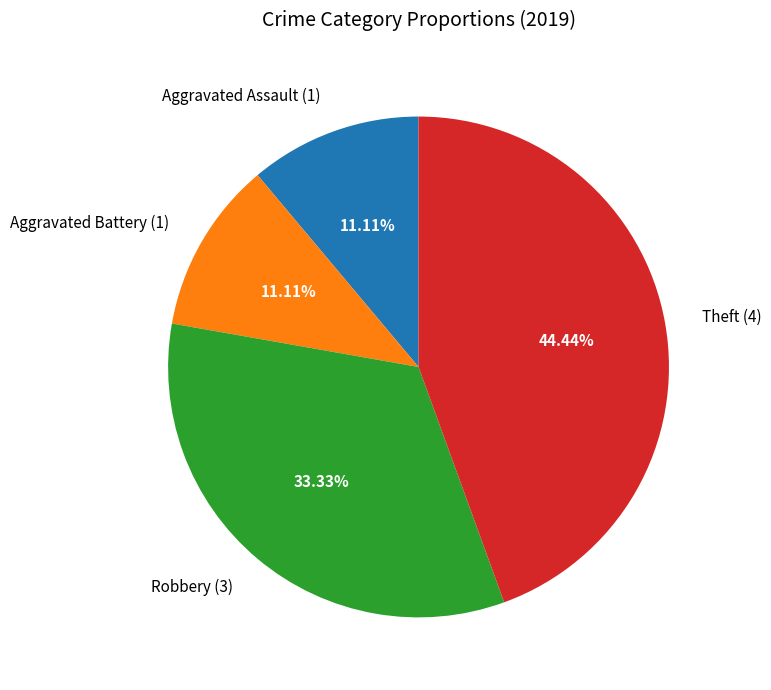

Does Robbery represent more than half of the total?

No